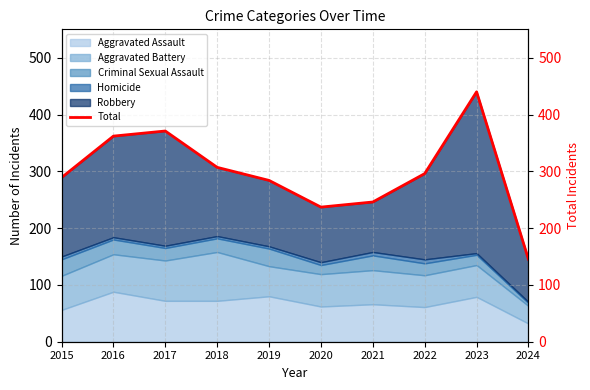

How many categories are shown in the chart?

10